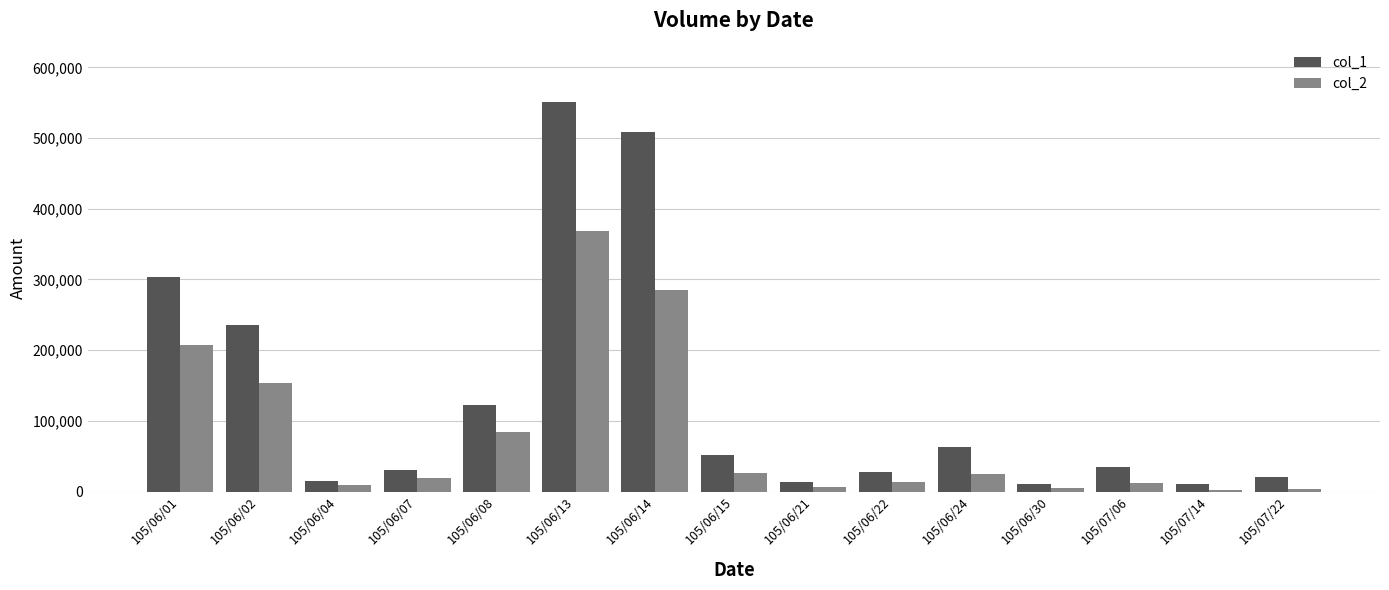

At which label is col_1 closest to 280500?

105/06/01